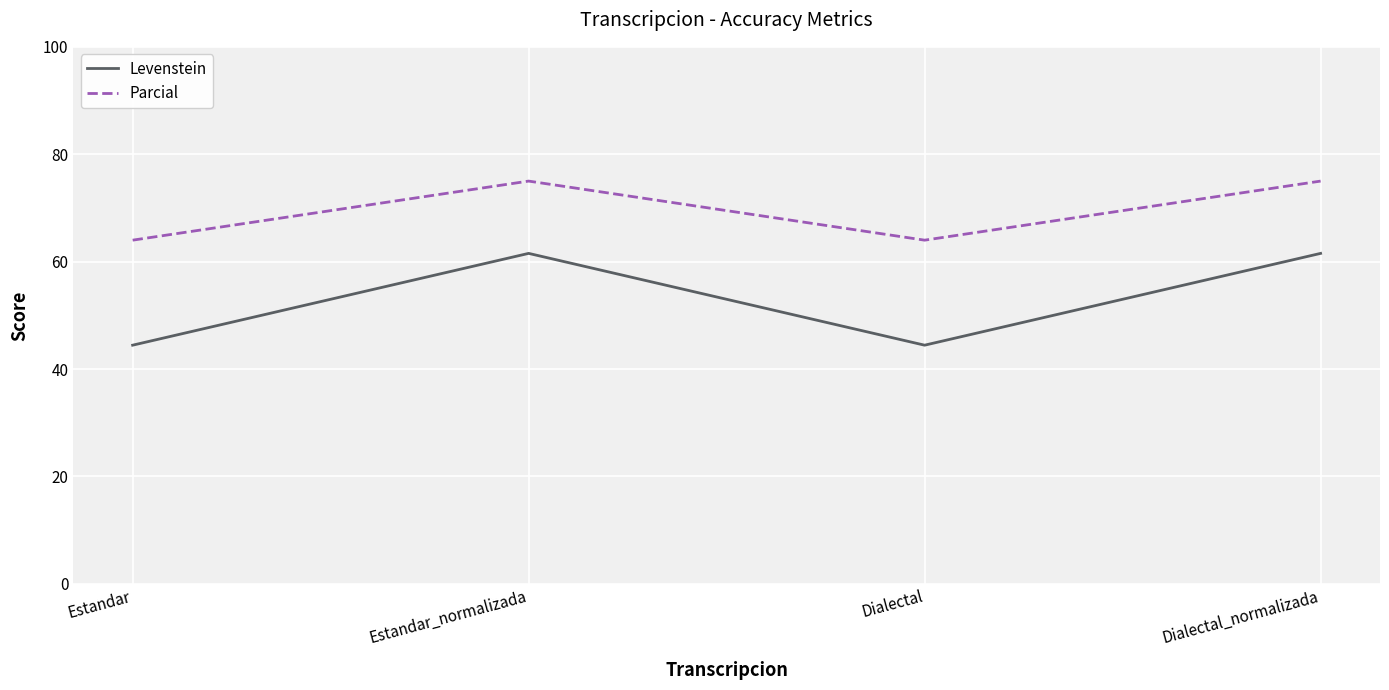

What is the sum of all Levenstein values?

212.0